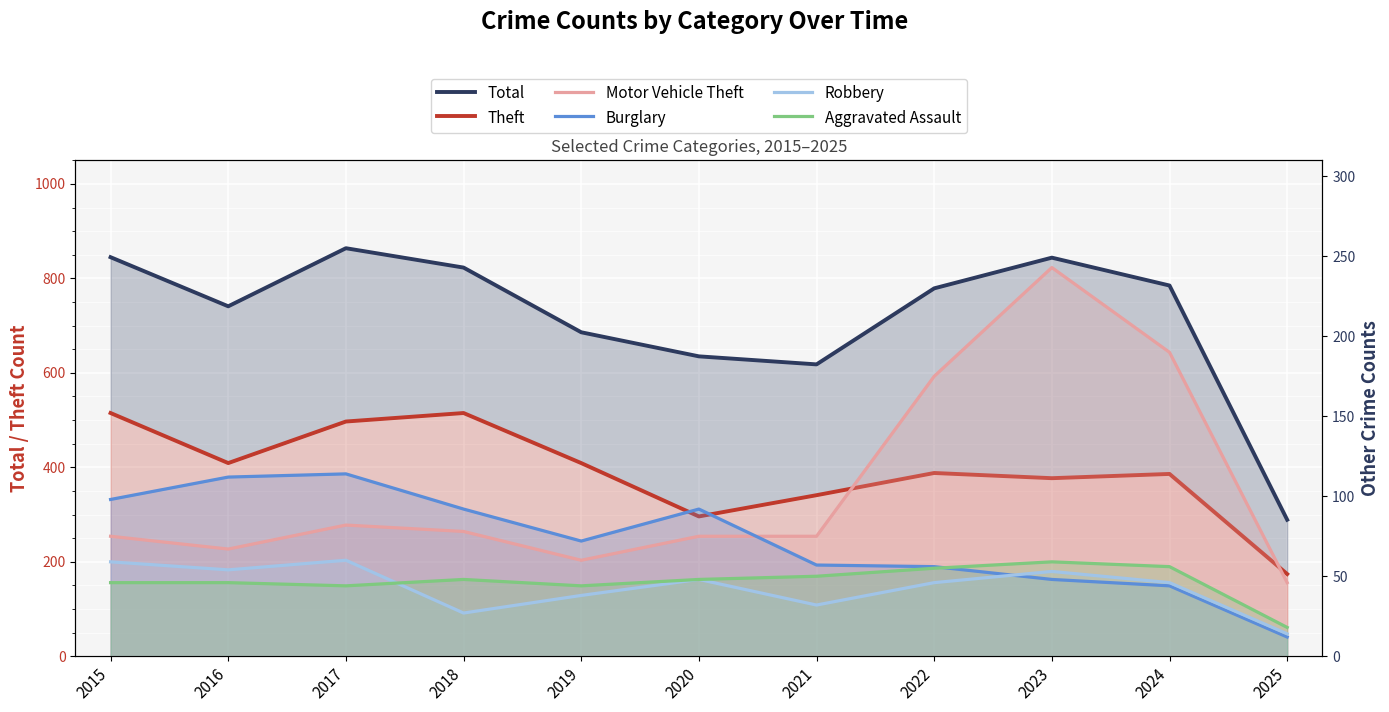

Is the value of Robbery at 2024 greater than the value of Theft at 2022?

No